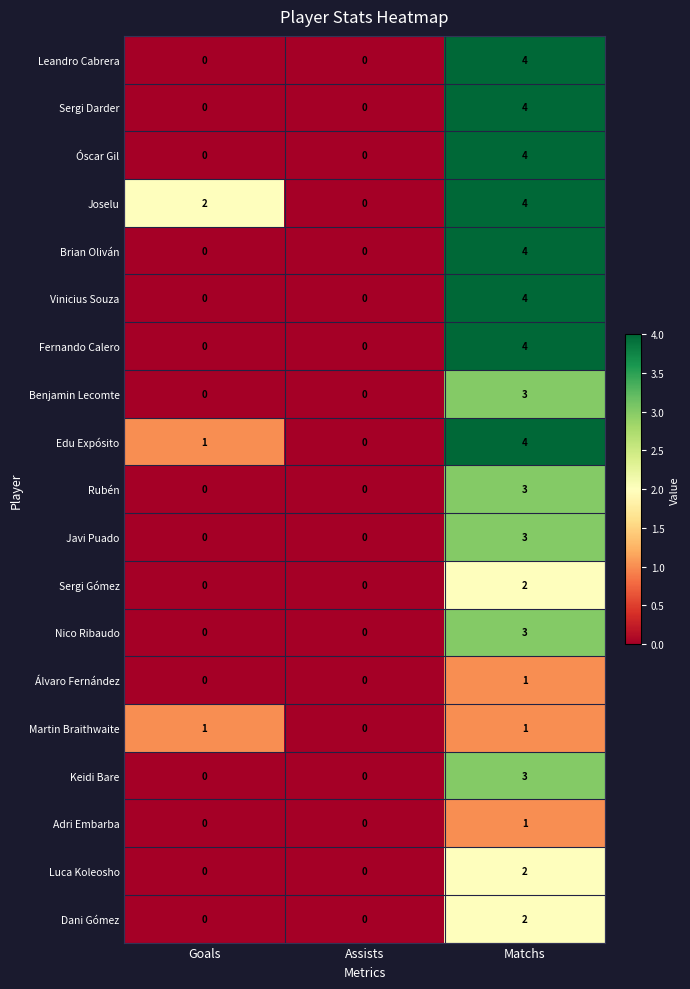

What value does the Brian Oliván series have at Matchs?

4